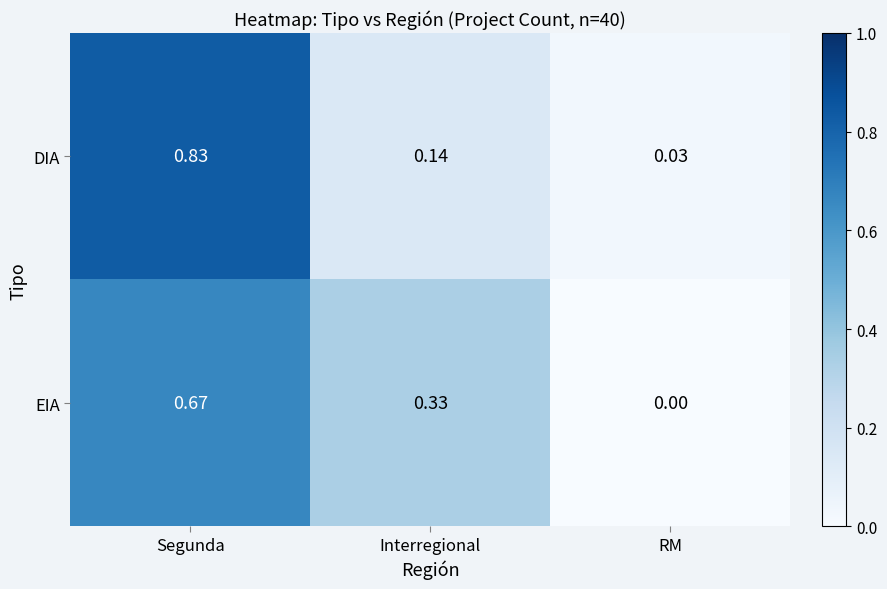

Which label corresponds to the smallest value in the chart?

RM